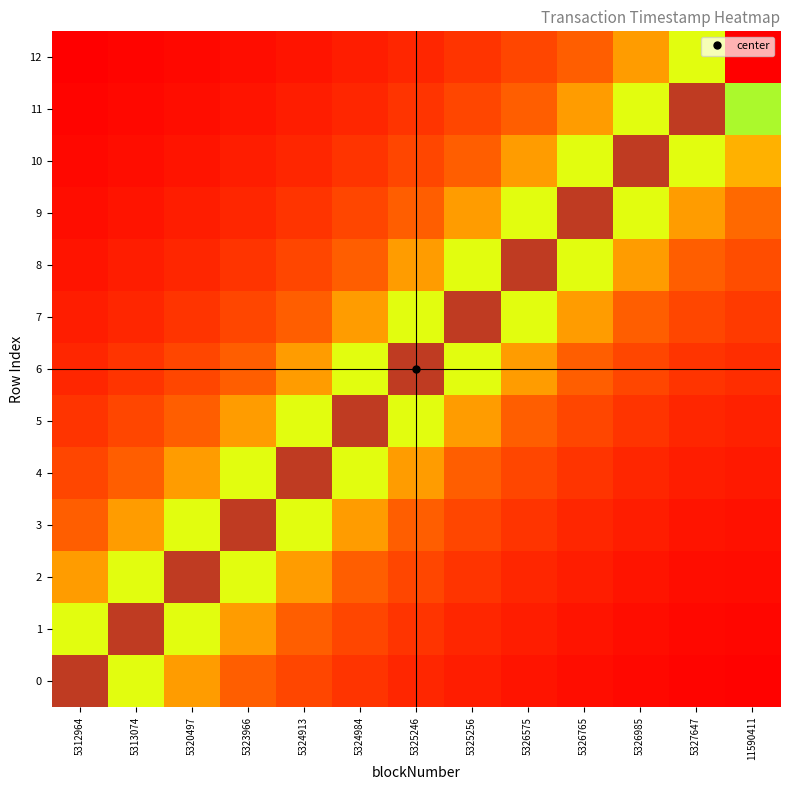

At how many categories does at least one series exceed 267374276?

13